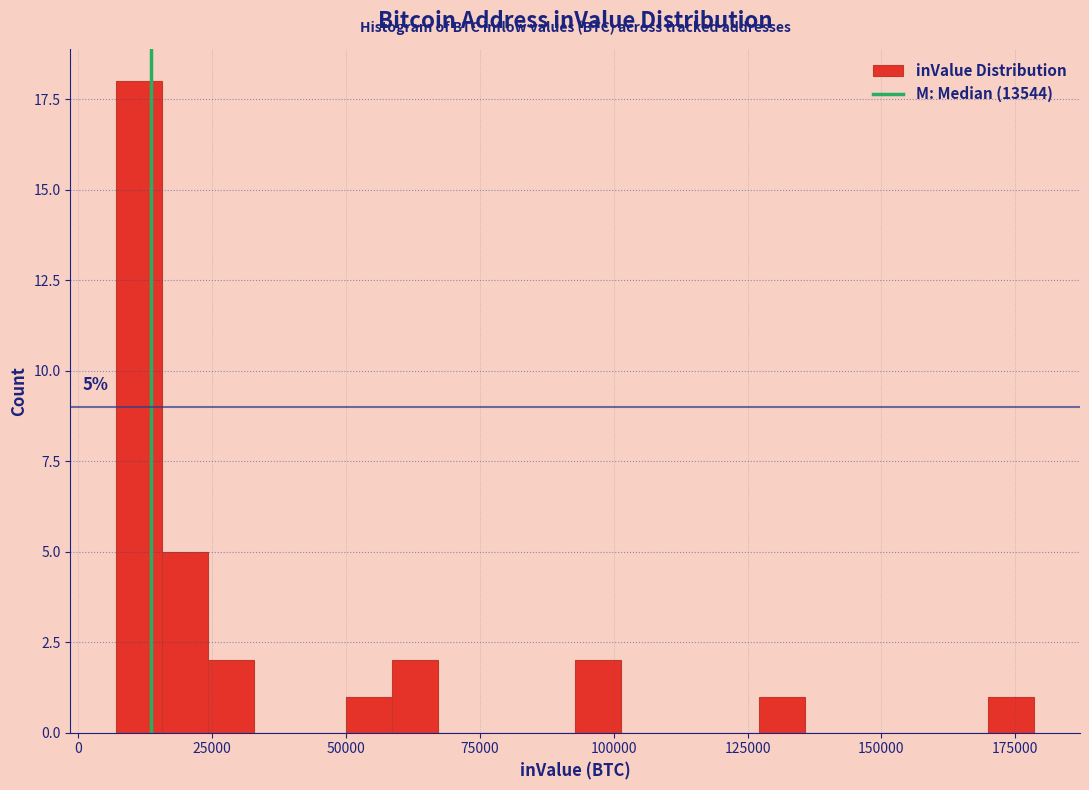

Around what value on the x-axis is the tallest bar? Give the approximate position of its centre, as read against the axis.

10000